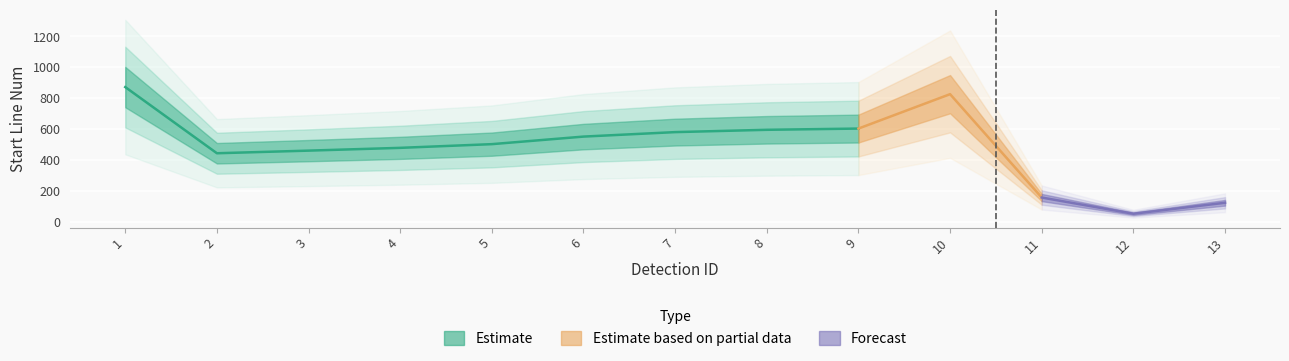

The chart shows a value of 551 at 6. True or false?

True